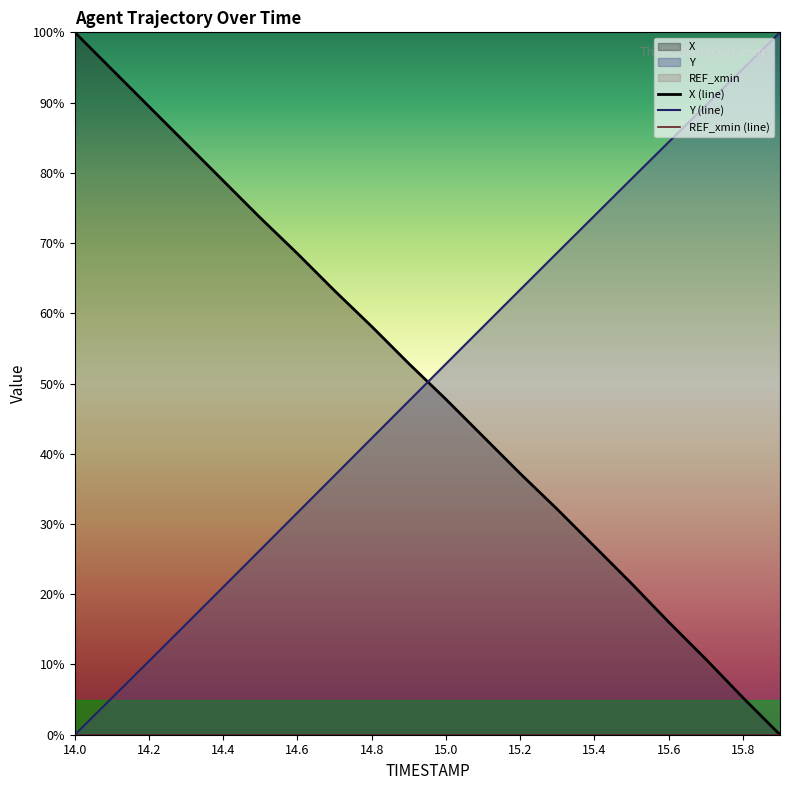

How many lines are shown in the chart?

3